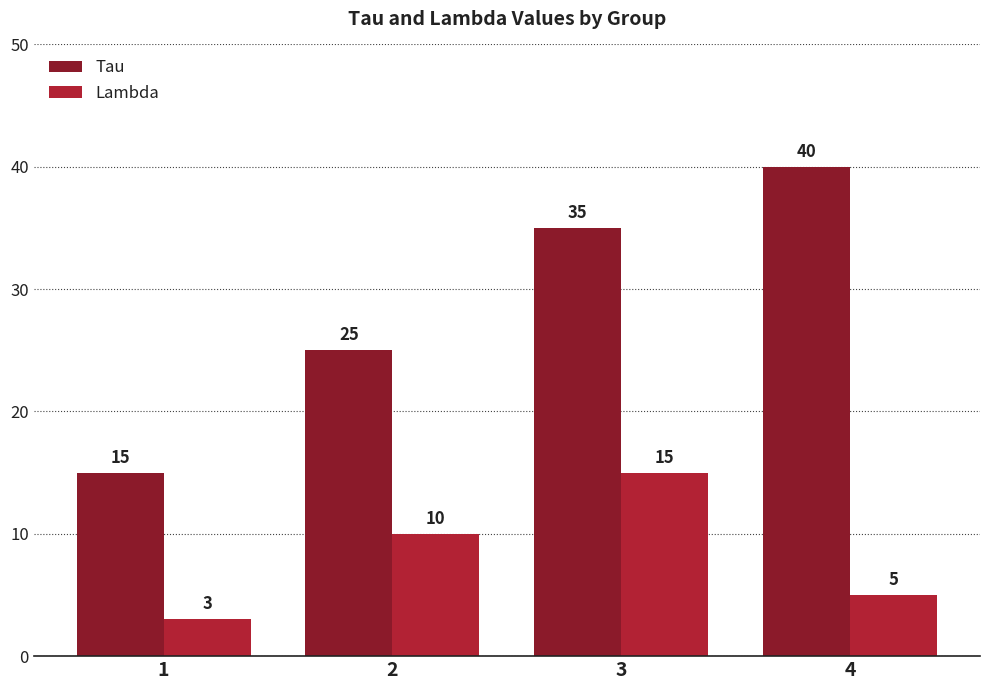

True or false: Tau has a value of 13 at 3.

False